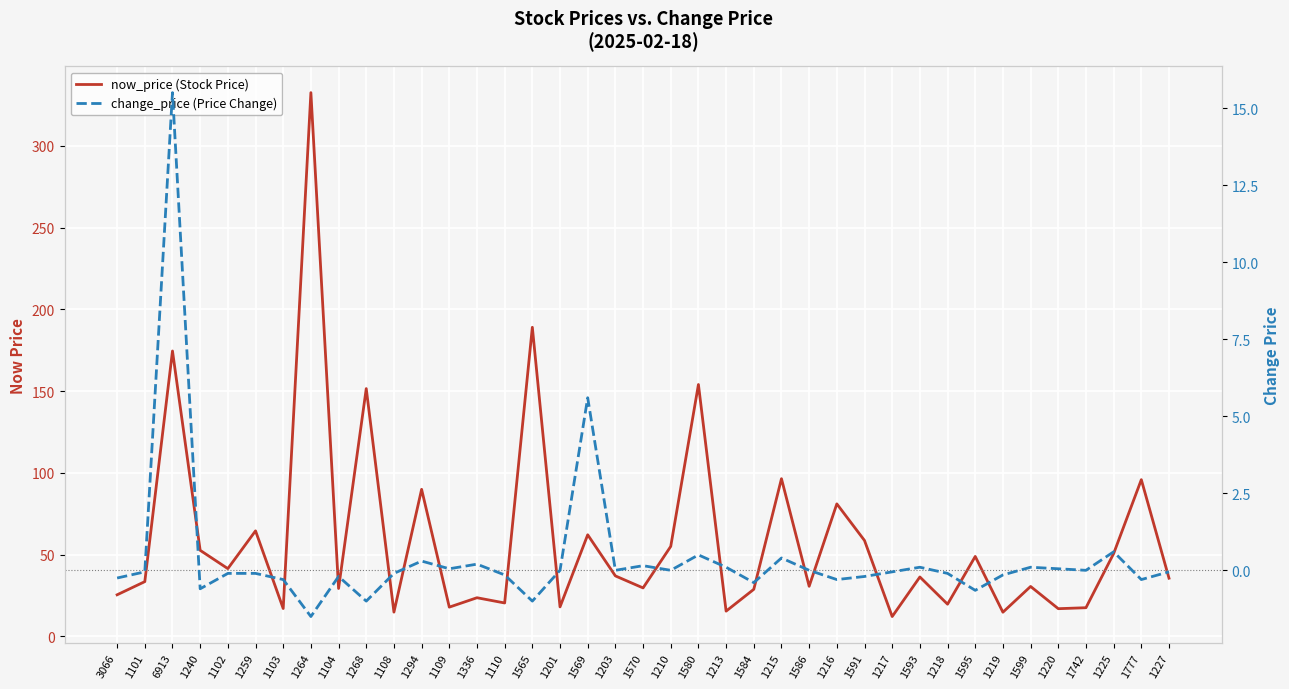

Where is the first local minimum for change_price (Price Change)?

1240